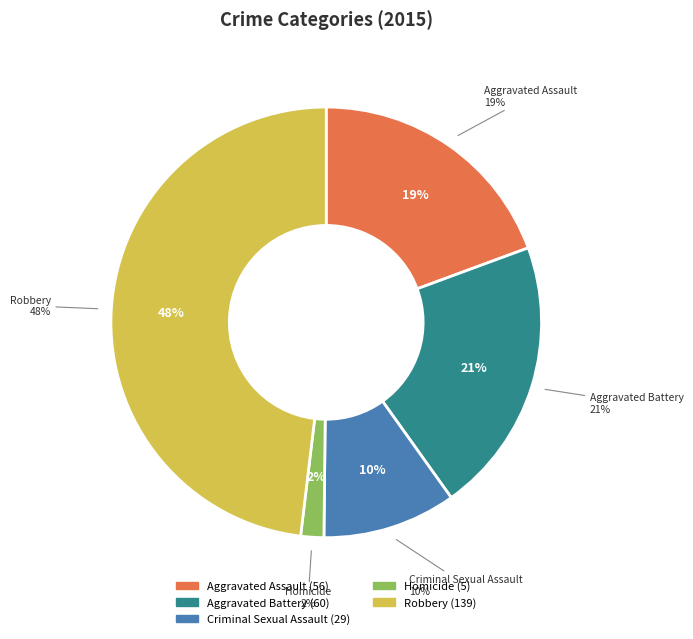

To the nearest percent, what percentage of the pie is Homicide?

2%